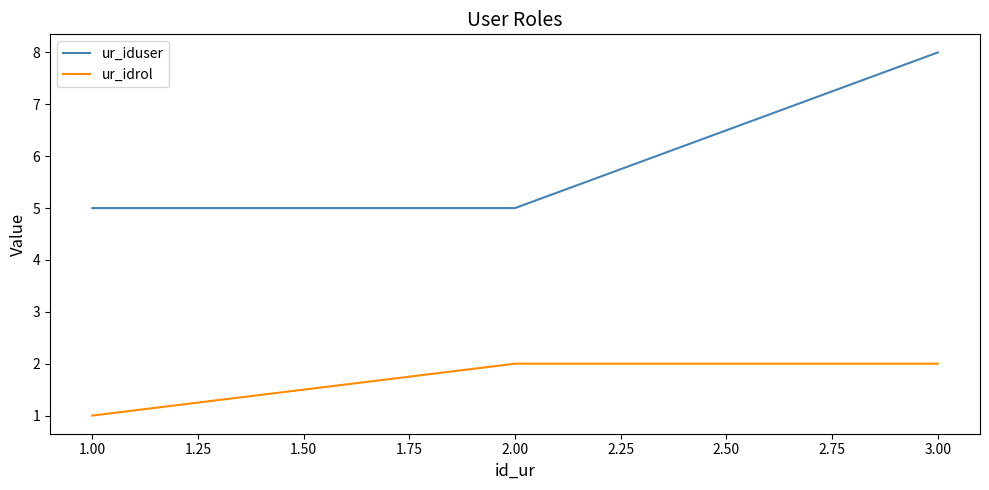

Reading right to left, what are all the values shown in this chart?

ur_iduser: 8	5	5
ur_idrol: 2	2	1